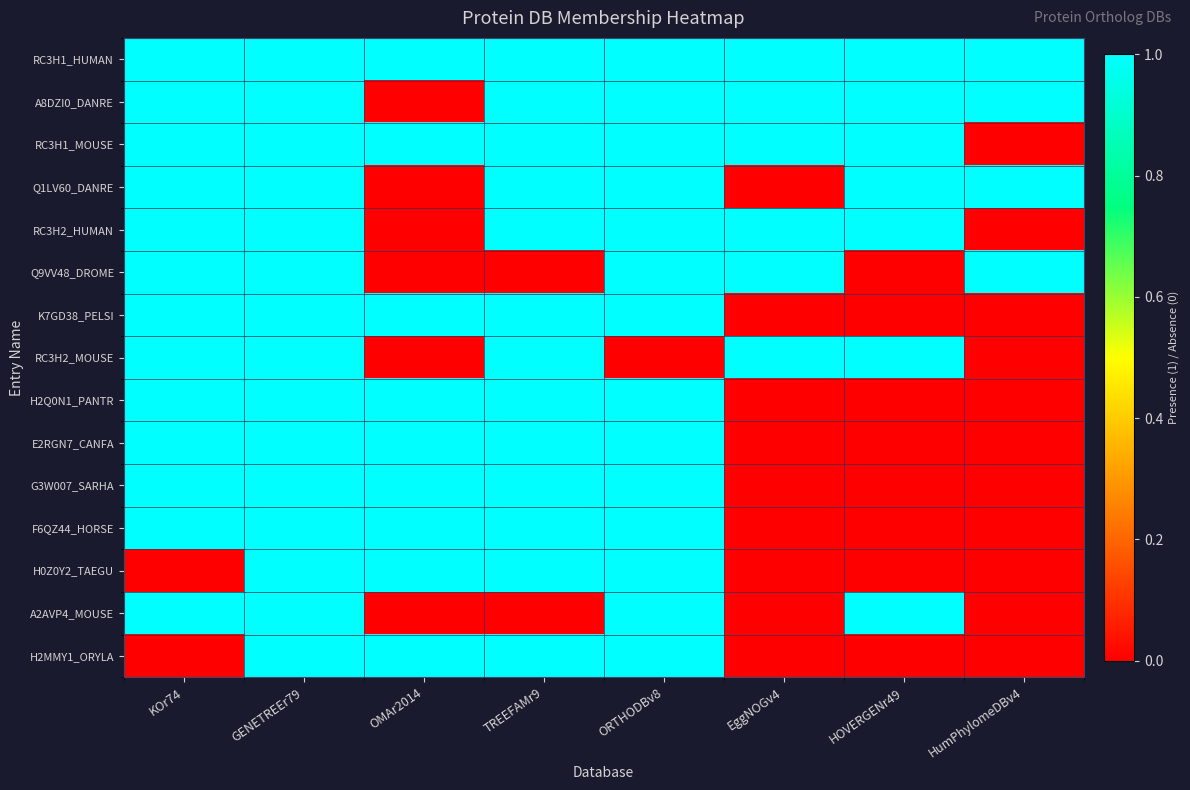

What is the greatest value displayed?

1